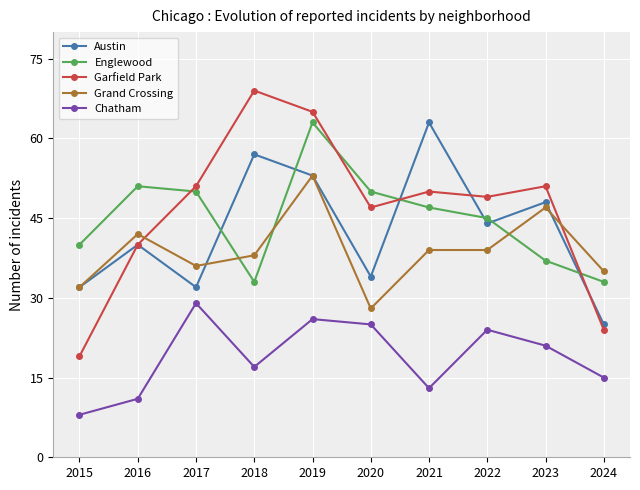

Which series has the widest spread of values?

Garfield Park